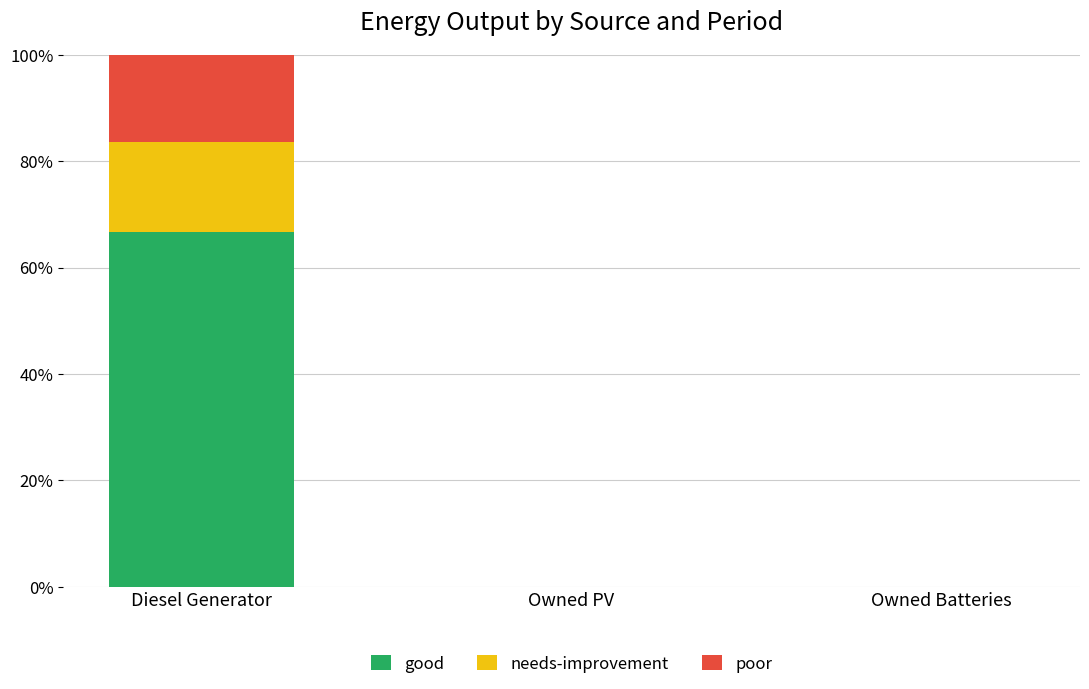

The good series shows 0.0 at Owned Batteries. True or false?

True